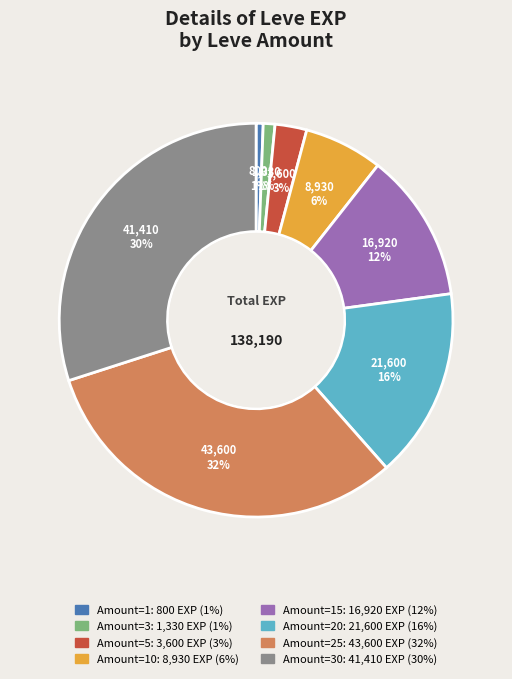

To the nearest percent, what is the difference between the largest and smallest slice percentages?

31%